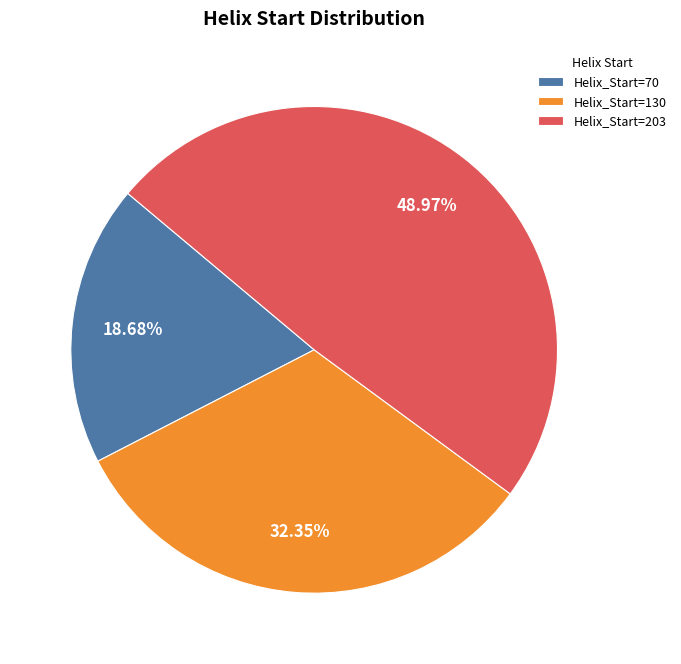

Is the sum of Helix_Start=203 and Helix_Start=130 greater than half?

Yes